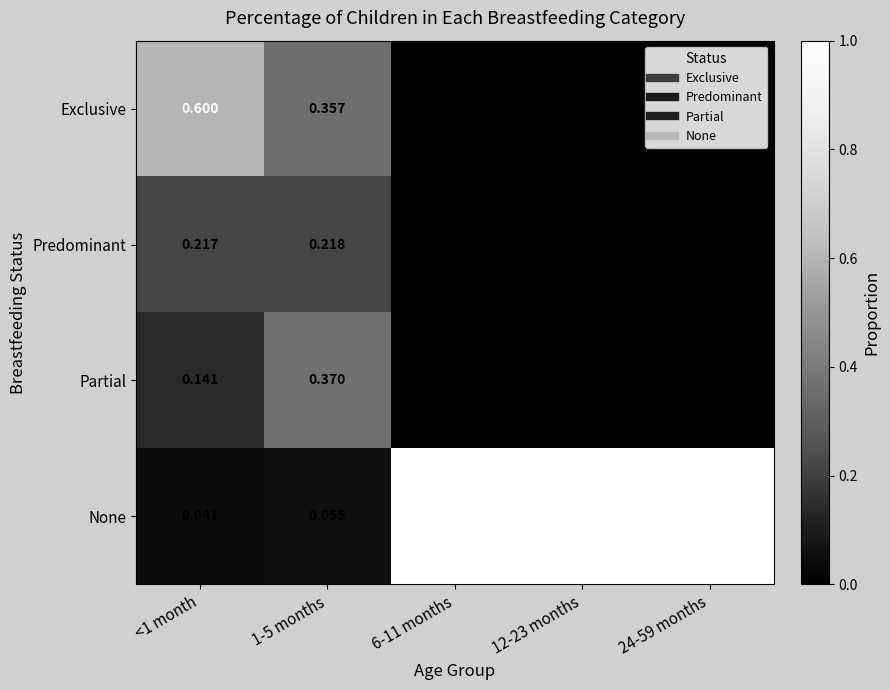

At how many categories does at least one series exceed 0?

5